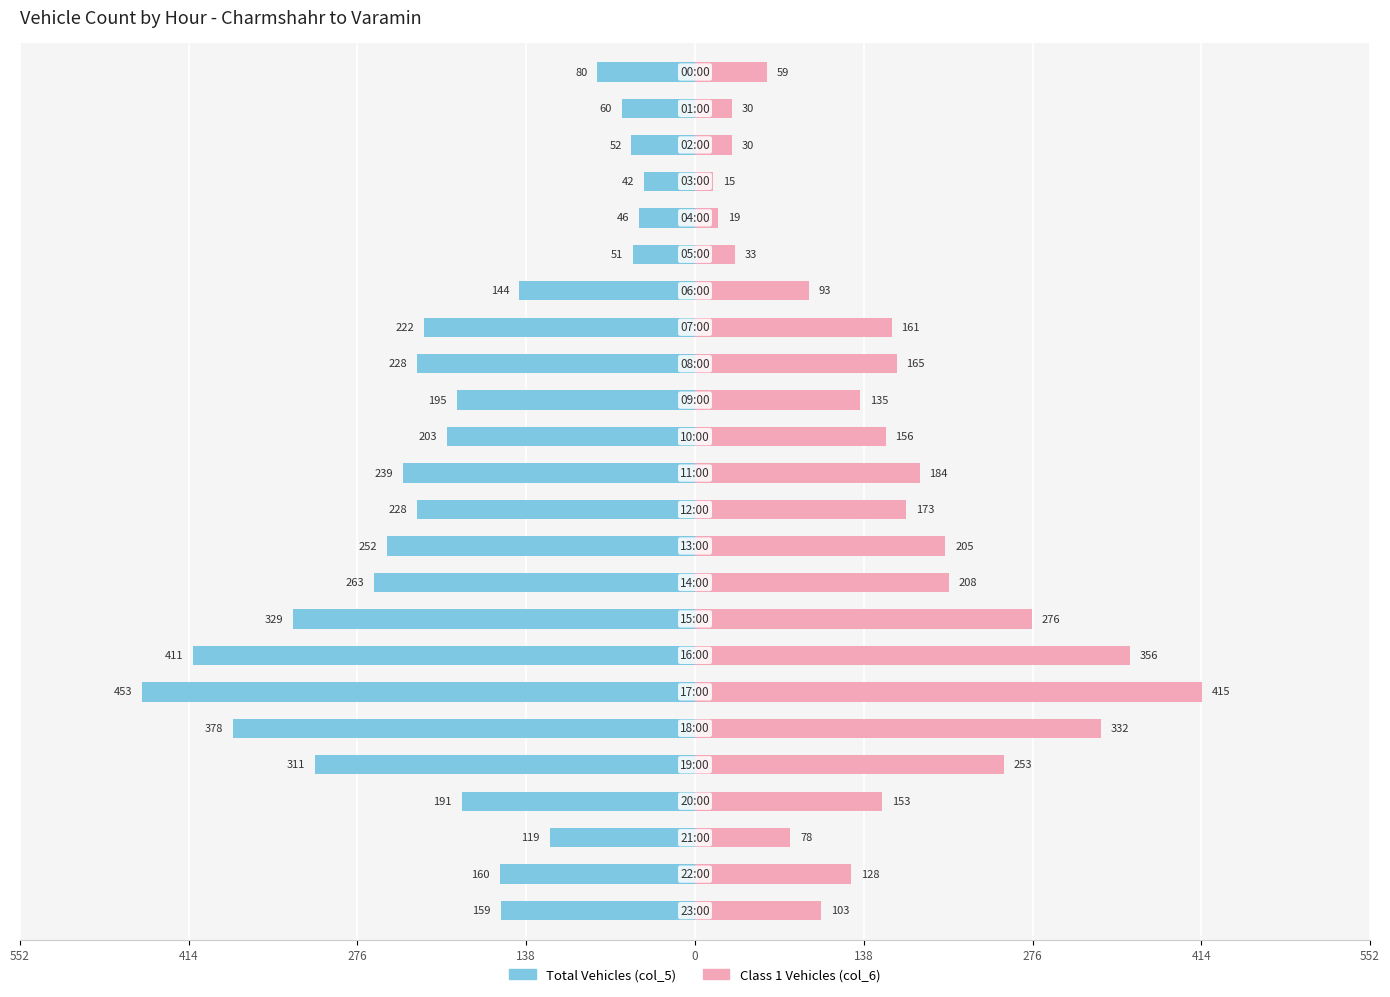

What is the label of the 23rd bar from the left?

22